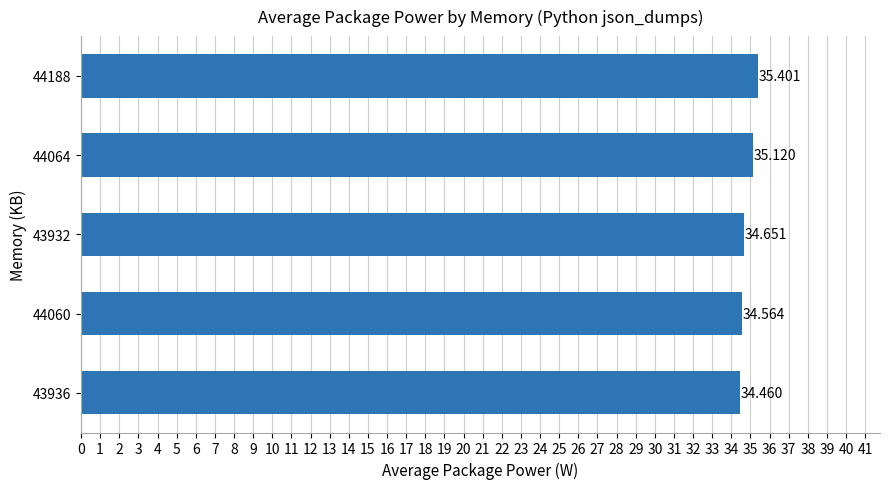

How many bars are there in total?

5